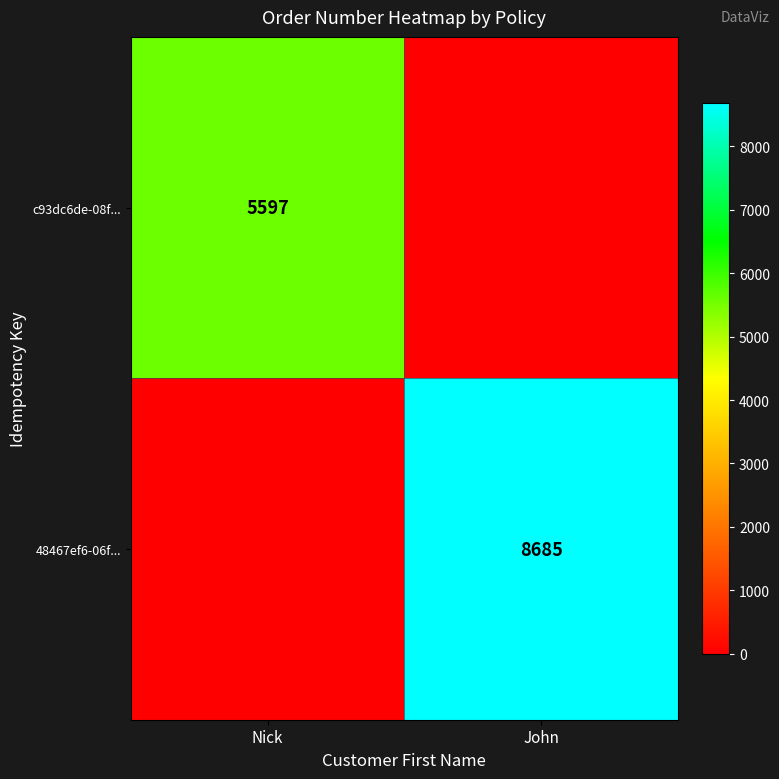

The value of 48467ef6-06f... at John is 8685. True or false?

True